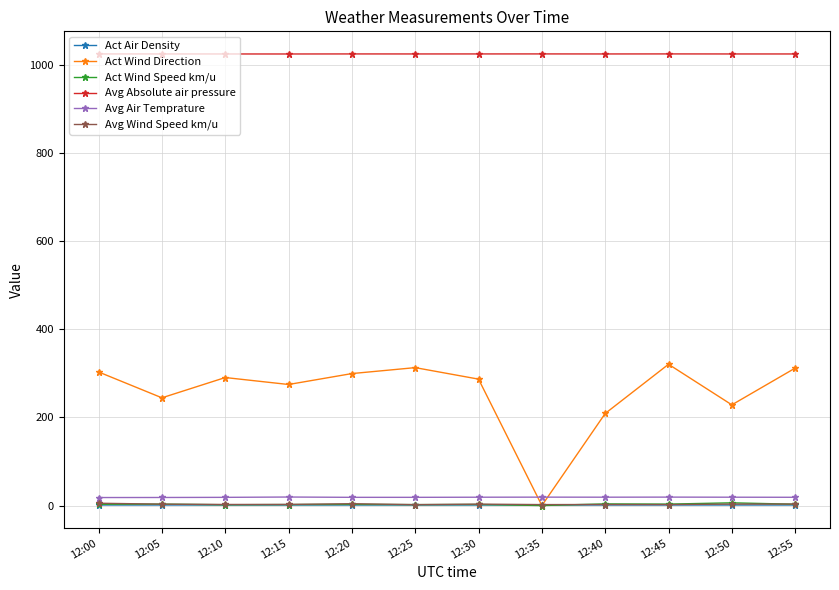

Does the chart have visible grid lines?

Yes